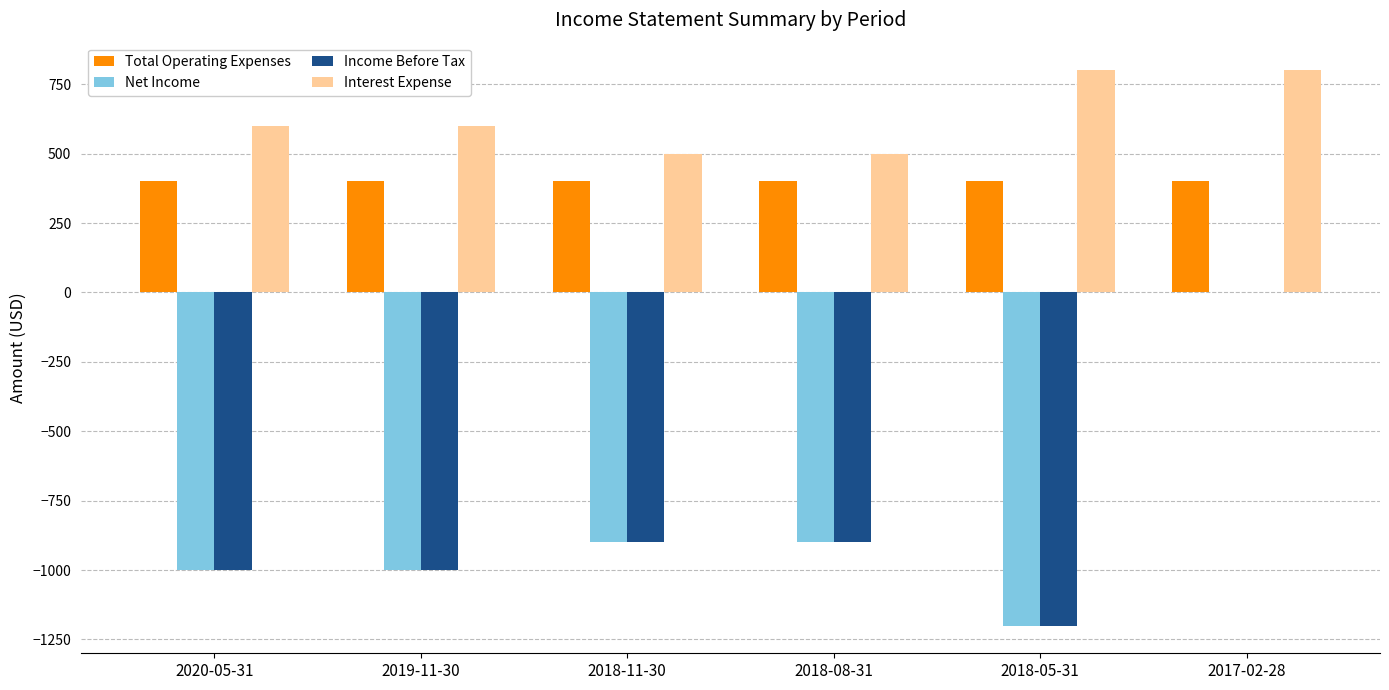

Which series has the largest total across all categories?

Interest Expense